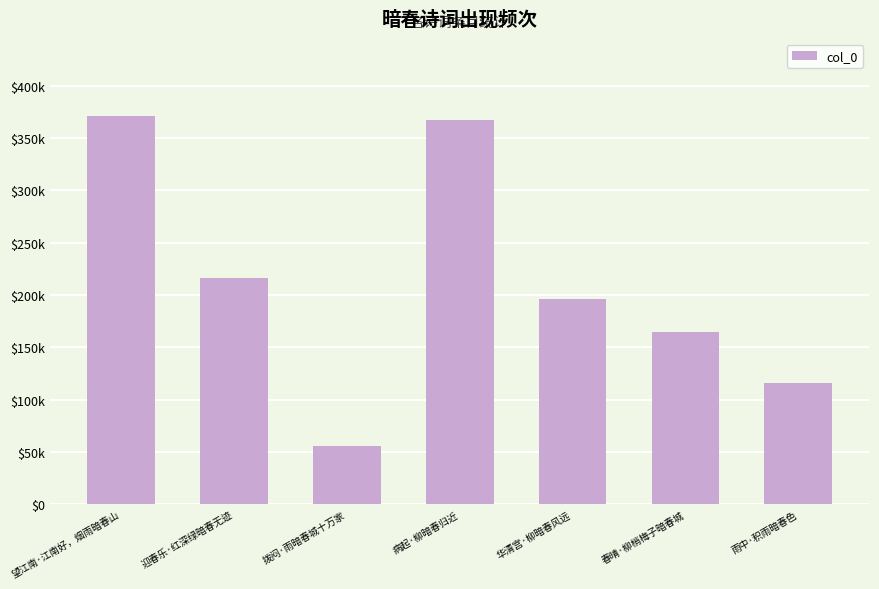

The chart shows a value of 37788 at 拨闷·雨暗春城十万家. True or false?

False